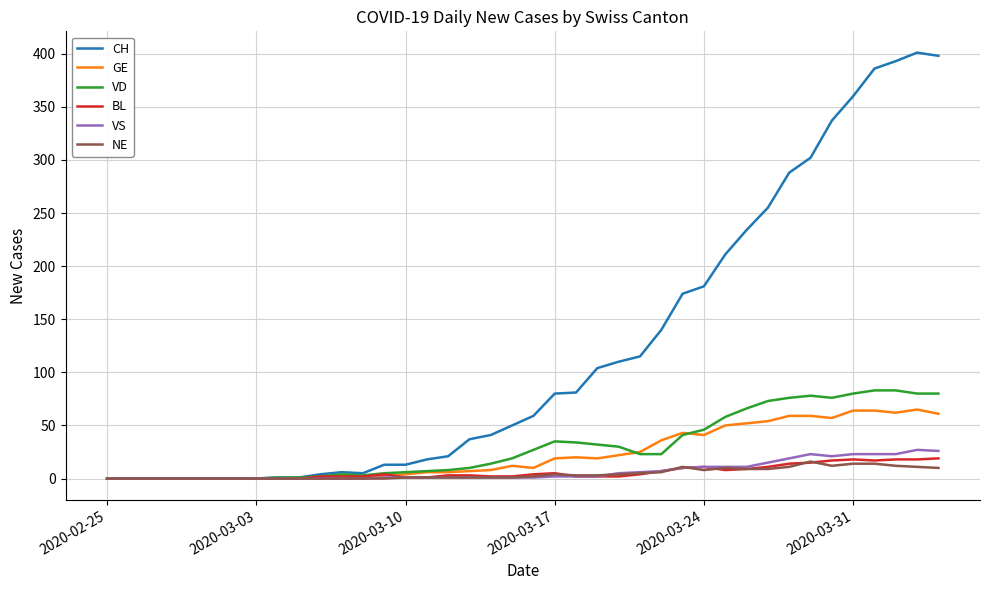

What is the maximum value for BL?

19